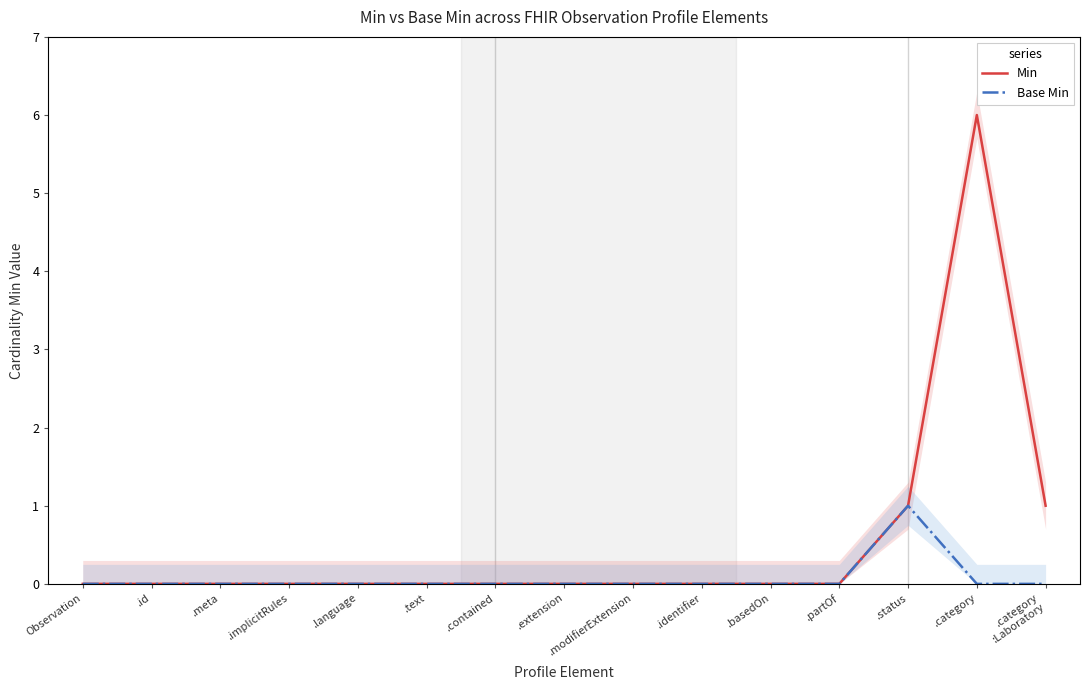

At which category is the sum across all series the highest?

.category